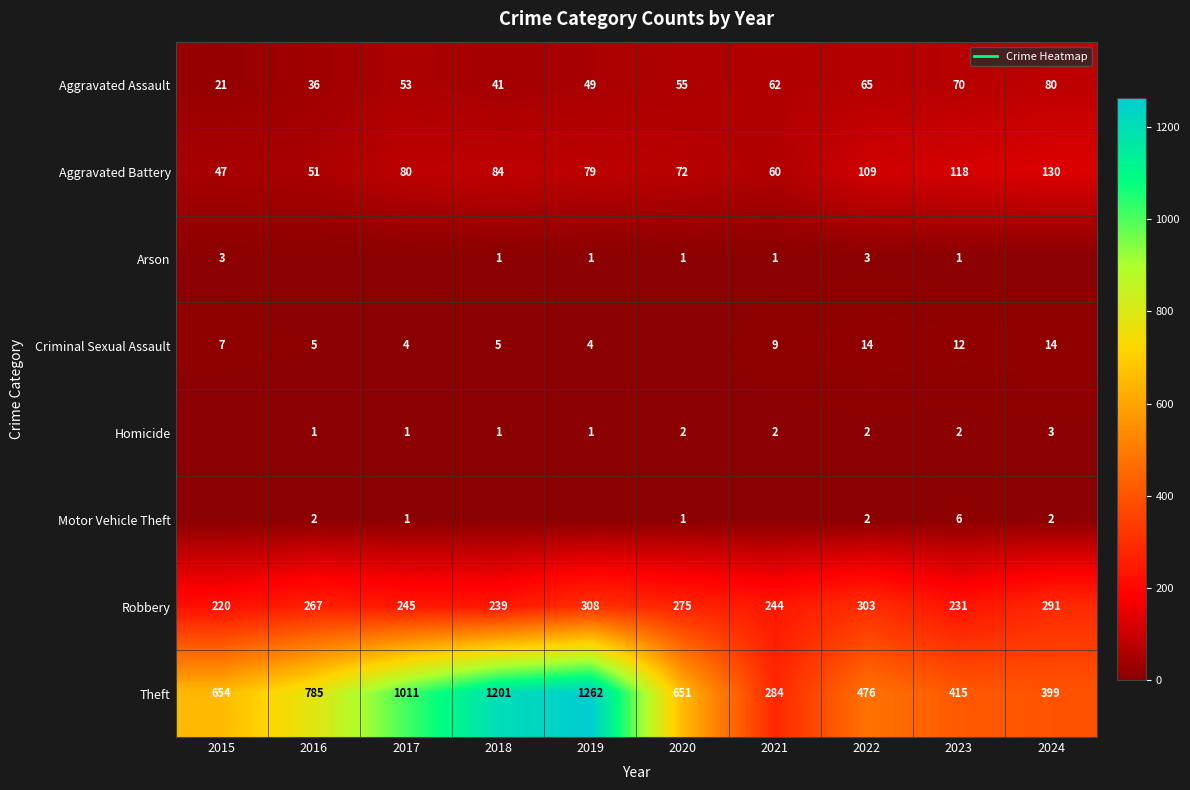

What is the sum of all Robbery values?

2623